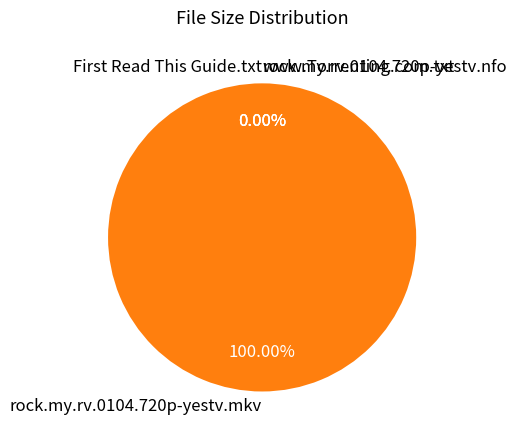

Which slice is the largest?

rock.my.rv.0104.720p-yestv.mkv